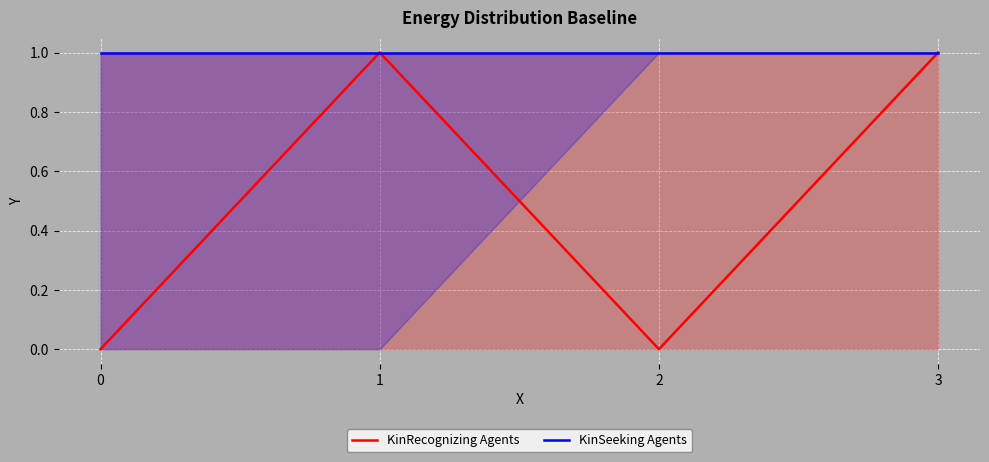

What are all the series names shown in the legend?

KinRecognizing Agents, KinSeeking Agents